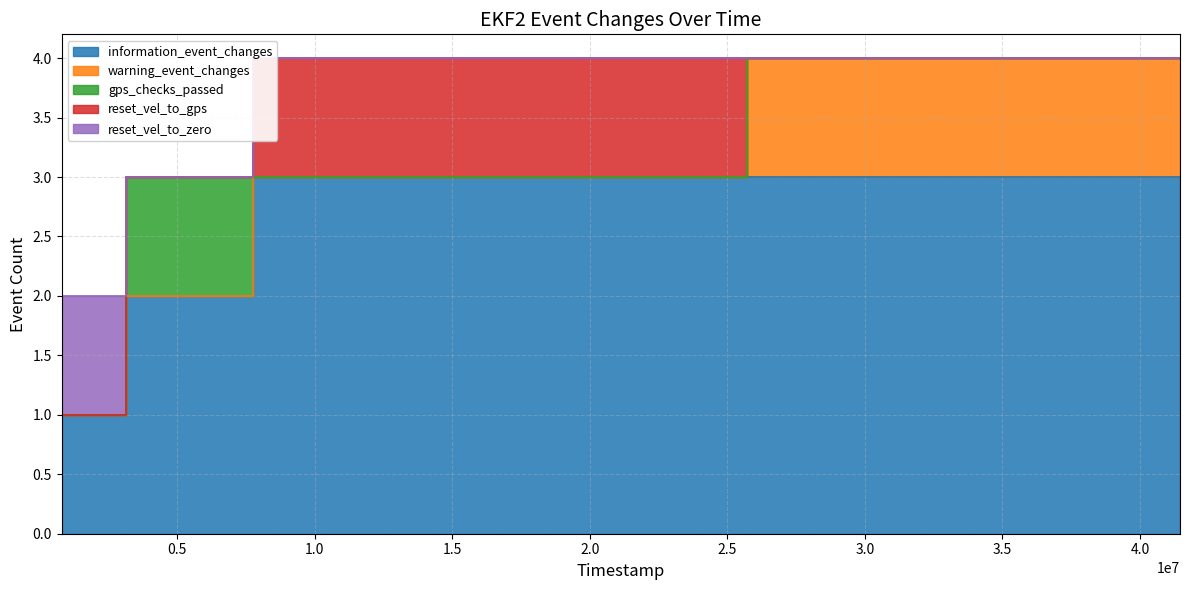

The value of warning_event_changes at 806000 is 0. True or false?

True